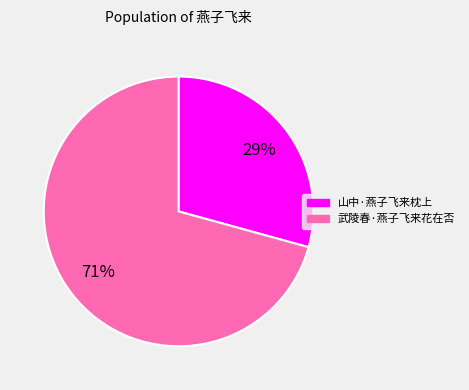

Does any single category account for the majority?

Yes